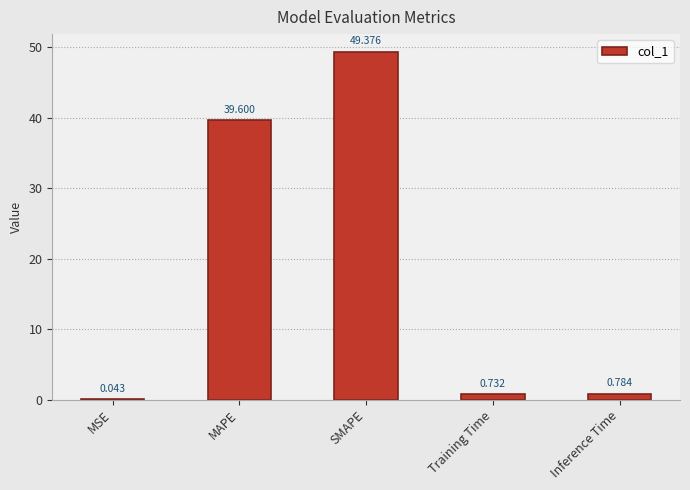

Which label corresponds to the largest value in the chart?

SMAPE